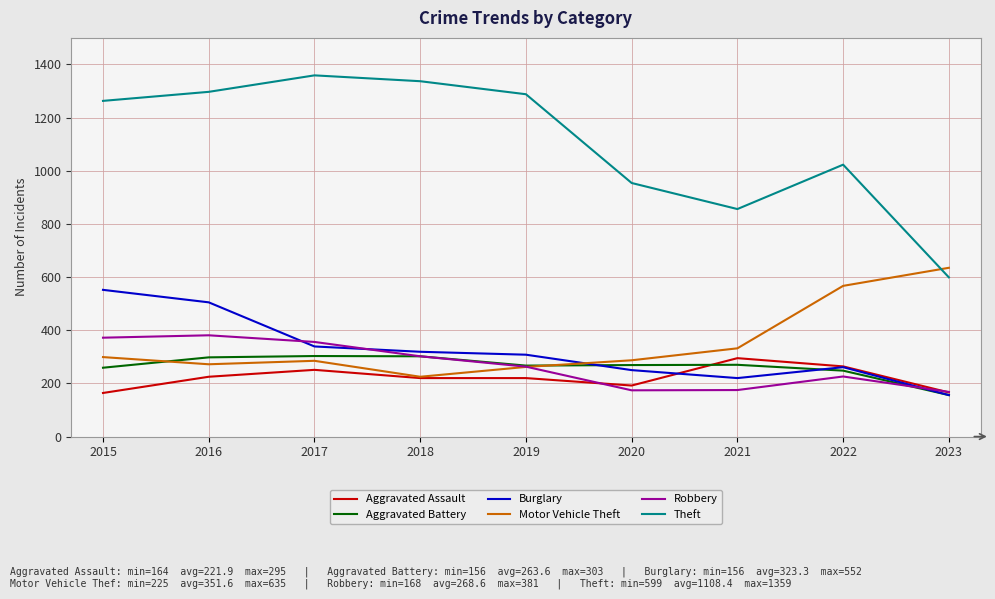

Which series has the widest spread of values?

Theft